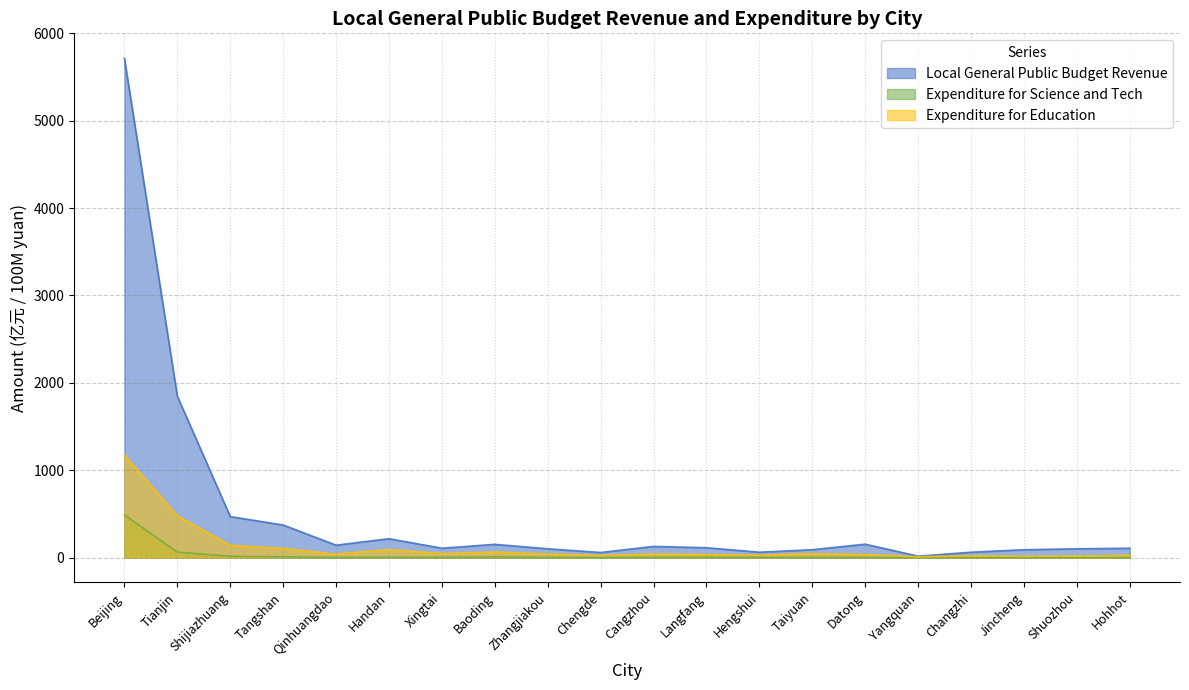

Rank the series by their average value, from lowest to highest.

Expenditure for Science and Tech, Expenditure for Education, Local General Public Budget Revenue